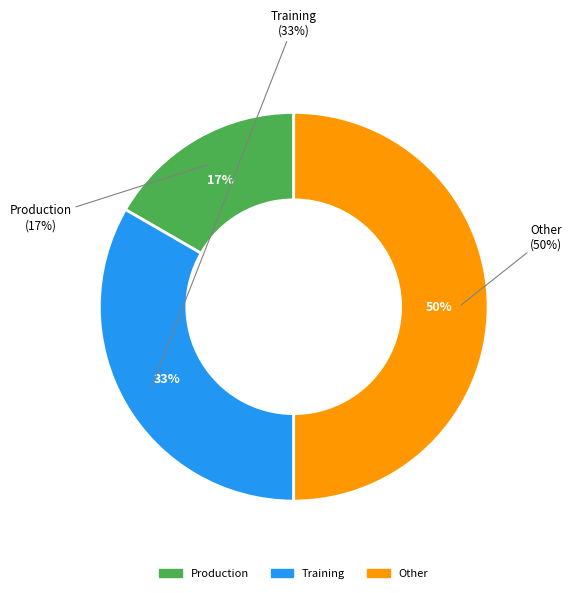

How many slices are in this pie chart?

3